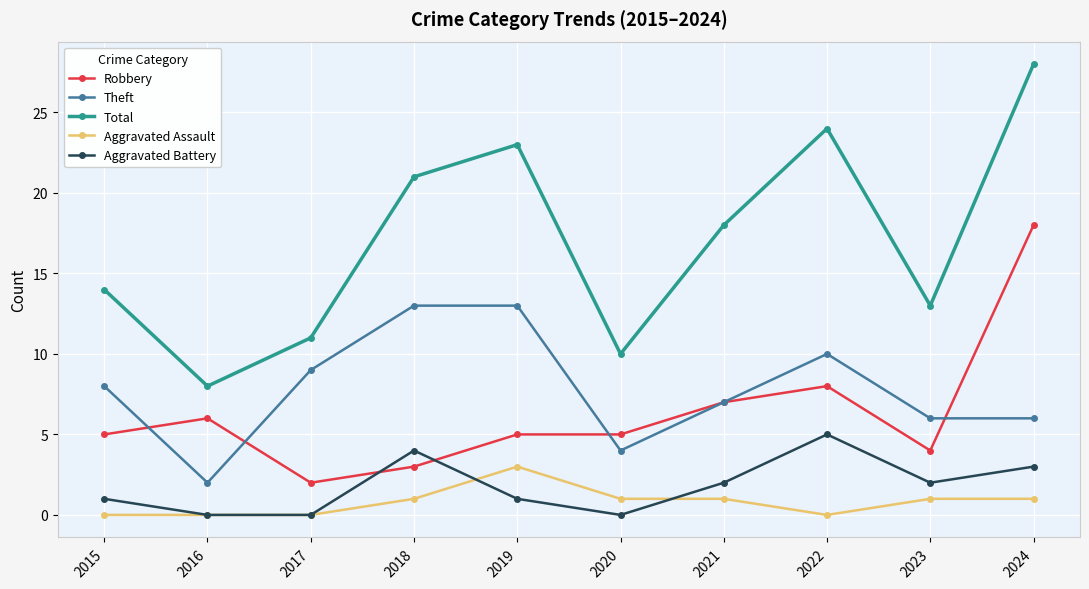

What is the average value of the Aggravated Battery series?

2